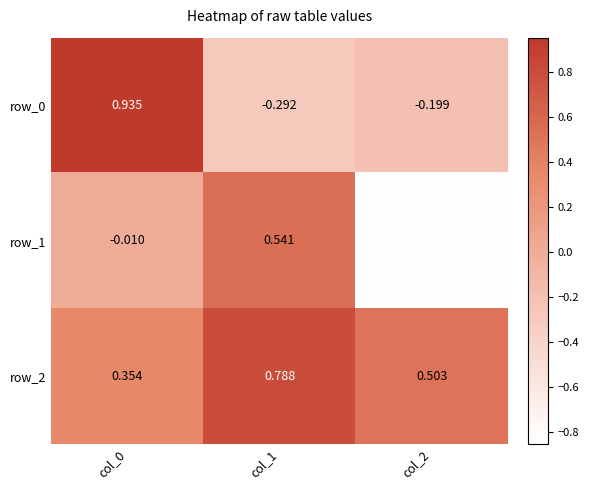

Is the value of row_2 at col_0 greater than the value of row_0 at col_0?

No